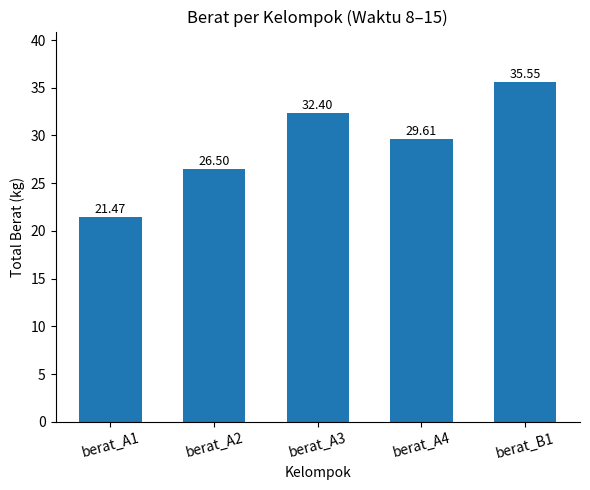

List the labels in order of value, smallest first.

berat_A1, berat_A2, berat_A4, berat_A3, berat_B1